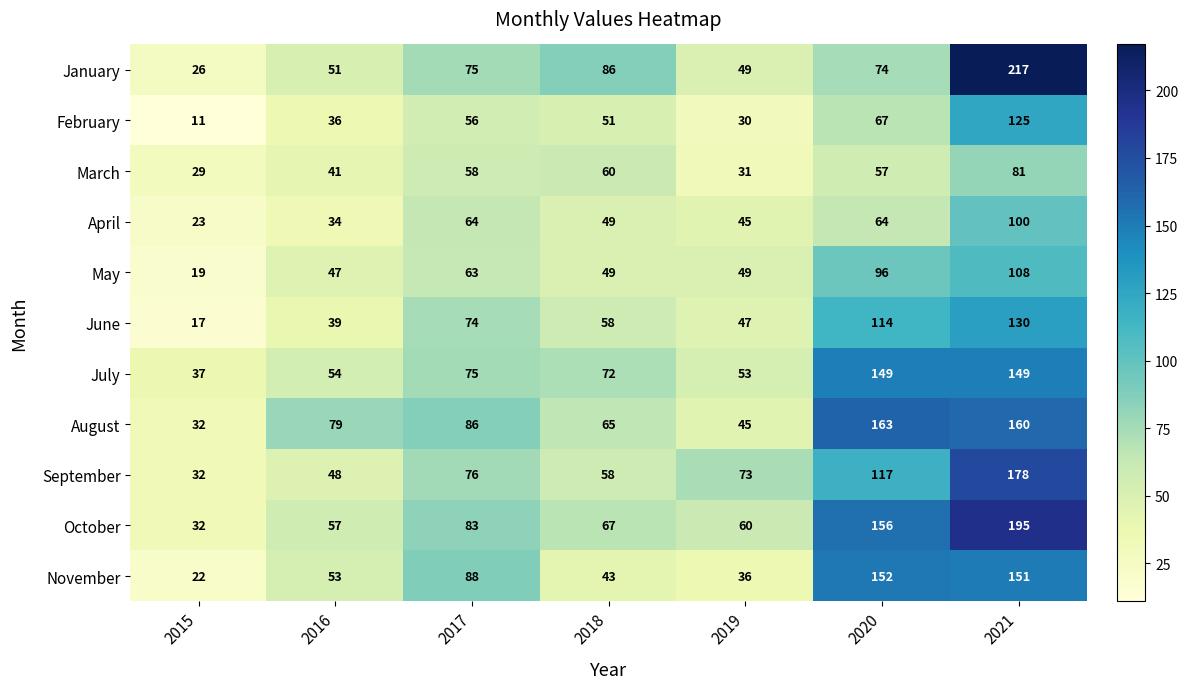

What is the minimum value shown in the chart?

11